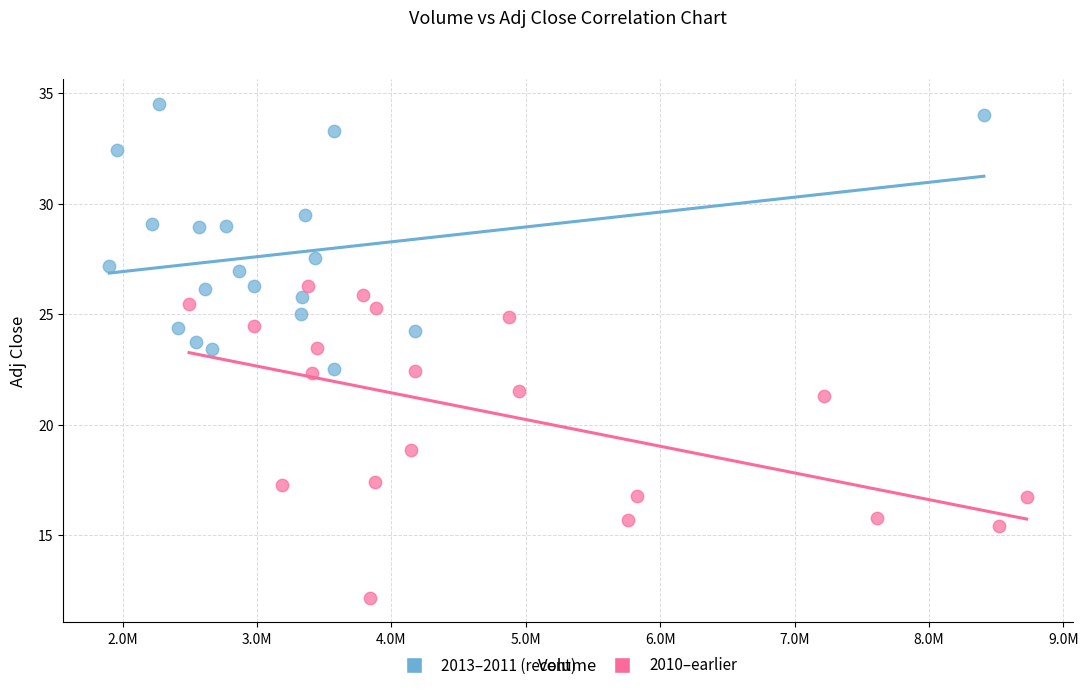

Which series reaches the minimum Y coordinate?

2010–earlier